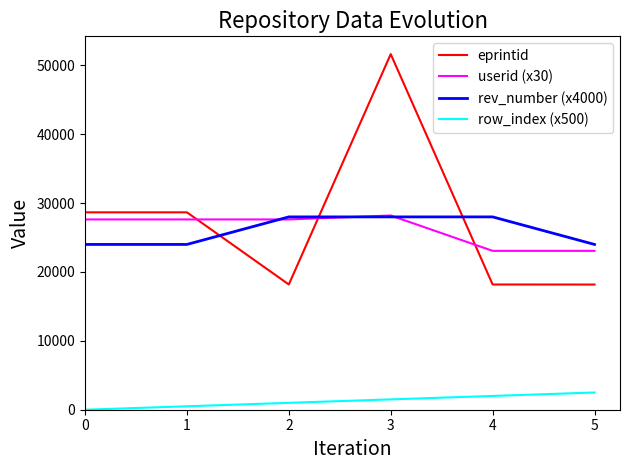

What is the average value of the eprintid series?

27251